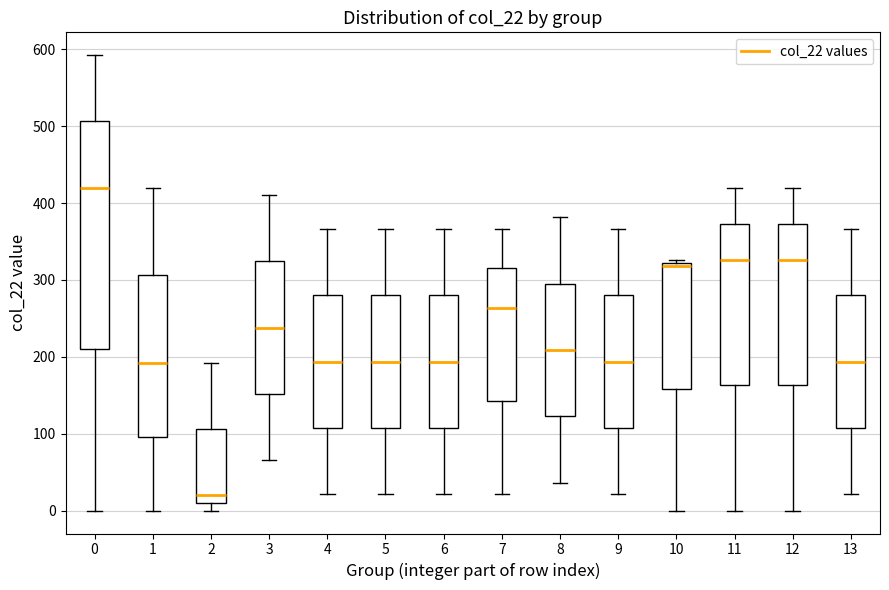

Reading left to right, read every box against the y-axis: the position of its median line, the range the box covers, and the ends of its whiskers. The values are not printed on the chart, so give them approximately, as read against the axis.

0: median 420, box 210 to 510, whiskers 0 to 590
1: median 190, box 100 to 310, whiskers 0 to 420
2: median 20, box 10 to 110, whiskers 0 to 190
3: median 240, box 150 to 320, whiskers 70 to 410
4: median 190, box 110 to 280, whiskers 20 to 370
5: median 190, box 110 to 280, whiskers 20 to 370
6: median 190, box 110 to 280, whiskers 20 to 370
7: median 260, box 140 to 310, whiskers 20 to 370
8: median 210, box 120 to 300, whiskers 40 to 380
9: median 190, box 110 to 280, whiskers 20 to 370
10: median 320 (just below the box's upper edge), box 160 to 320, whiskers 0 to 330
11: median 330, box 160 to 370, whiskers 0 to 420
12: median 330, box 160 to 370, whiskers 0 to 420
13: median 190, box 110 to 280, whiskers 20 to 370